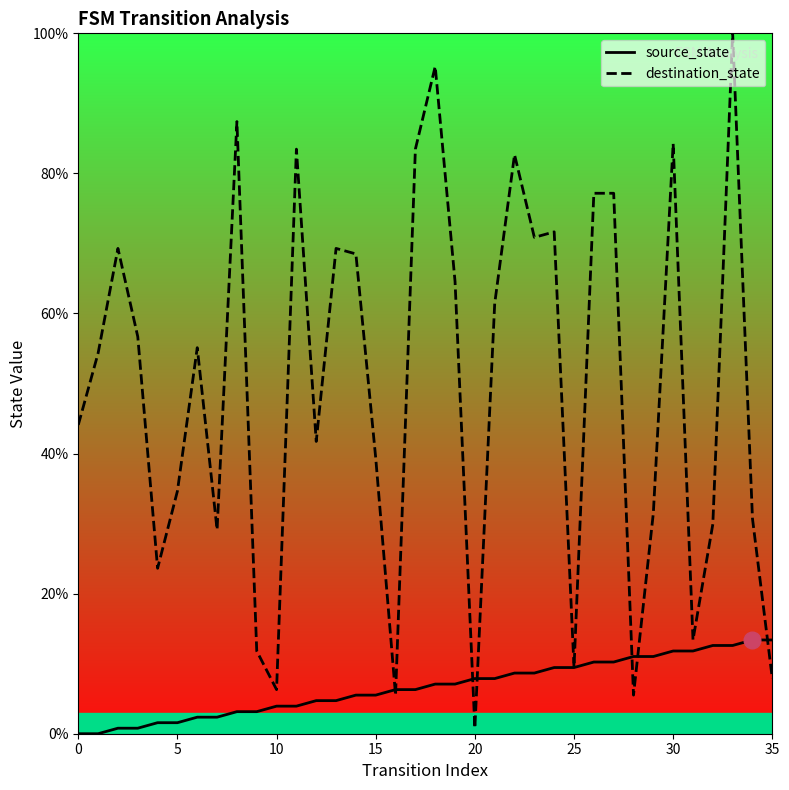

Is it true that source_state equals 7.1 at 19?

True